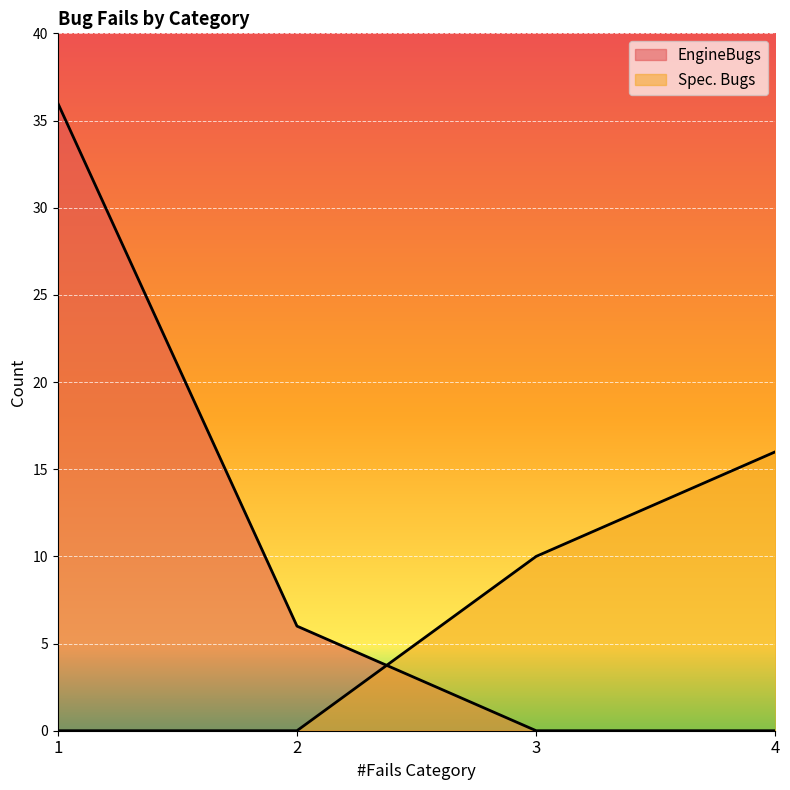

True or false: Spec. Bugs has more than 2 interior local peaks.

False